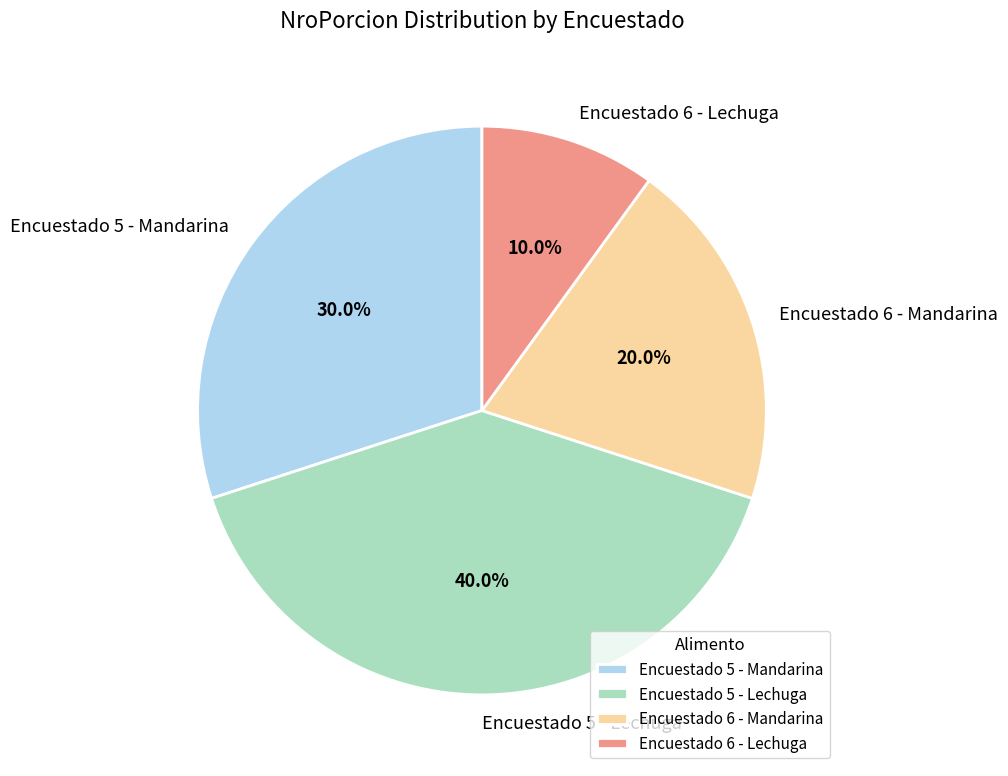

Between Encuestado 5 - Mandarina and Encuestado 6 - Lechuga, which is larger?

Encuestado 5 - Mandarina